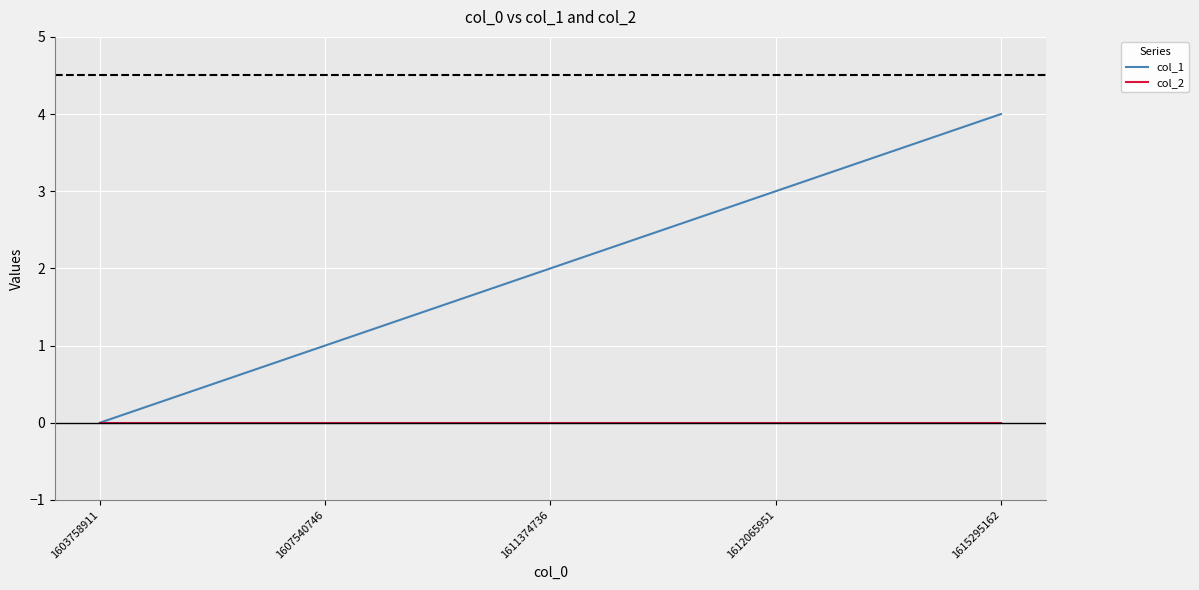

Reading left to right, what are all the values shown in this chart?

col_1: 0	1	2	3	4
col_2: 0	0	0	0	0